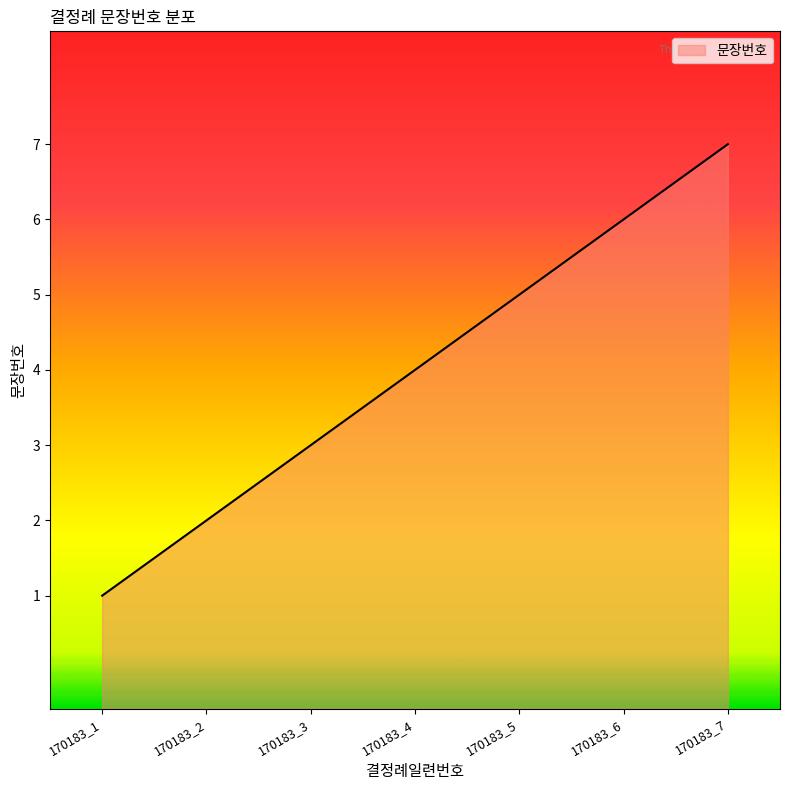

List the labels in order of value, largest first.

170183_7, 170183_6, 170183_5, 170183_4, 170183_3, 170183_2, 170183_1